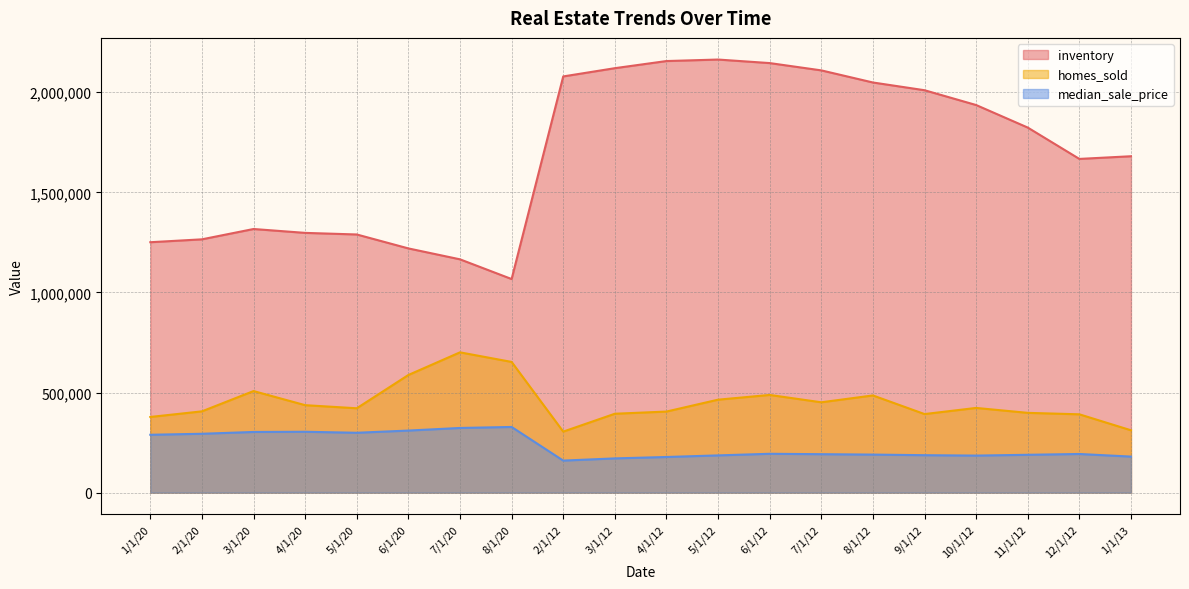

Where is the first local maximum for inventory?

3/1/20